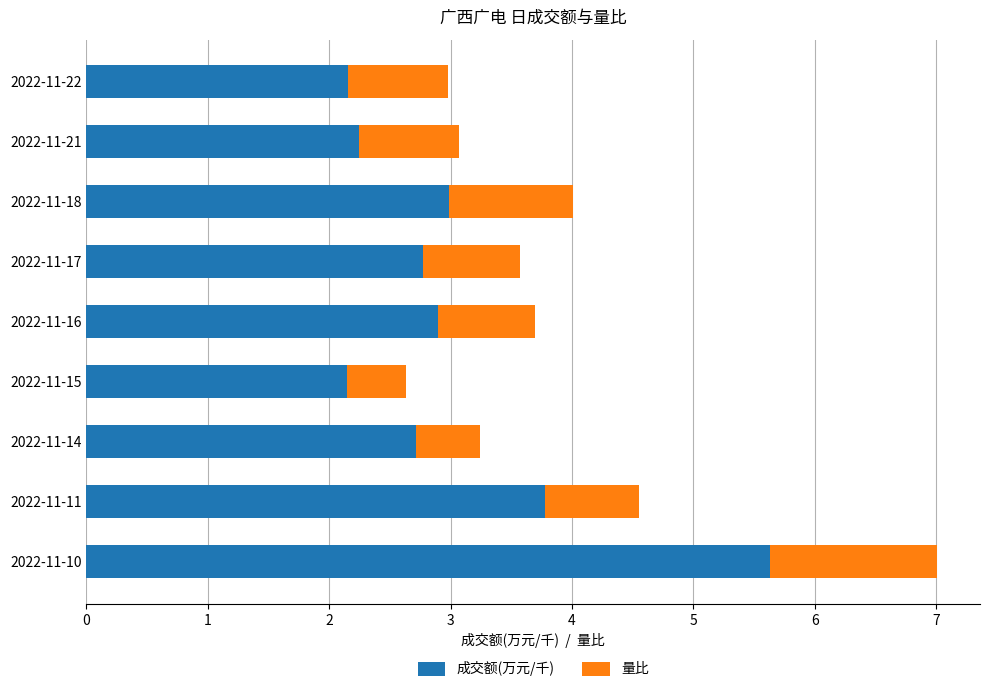

True or false: 成交额(万元/千) has a value of 2.8 at 2022-11-17.

True